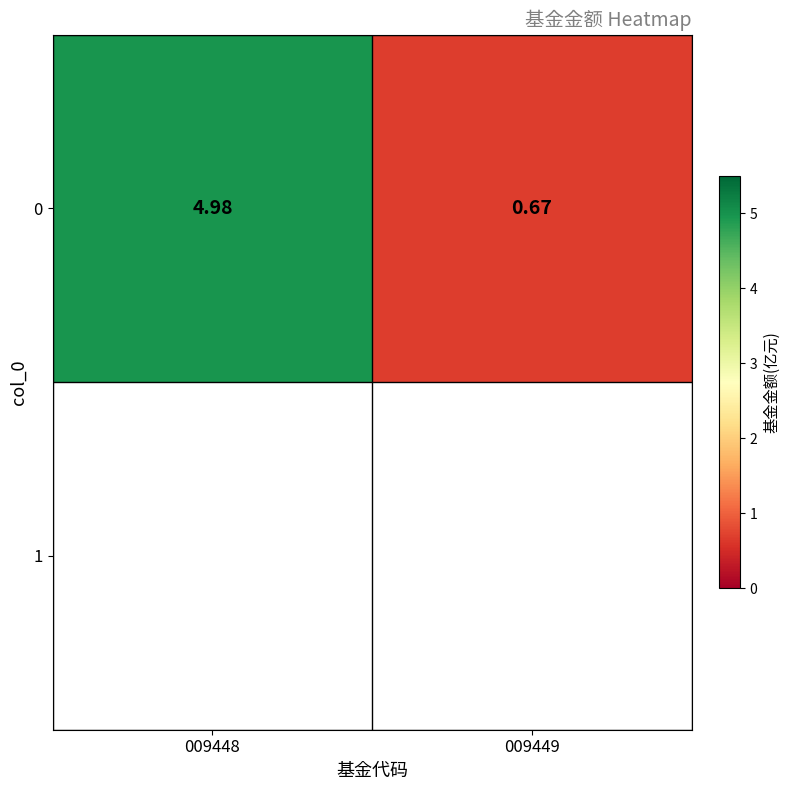

Approximately how many times larger is the value at 009449 compared to 009448?

0.1